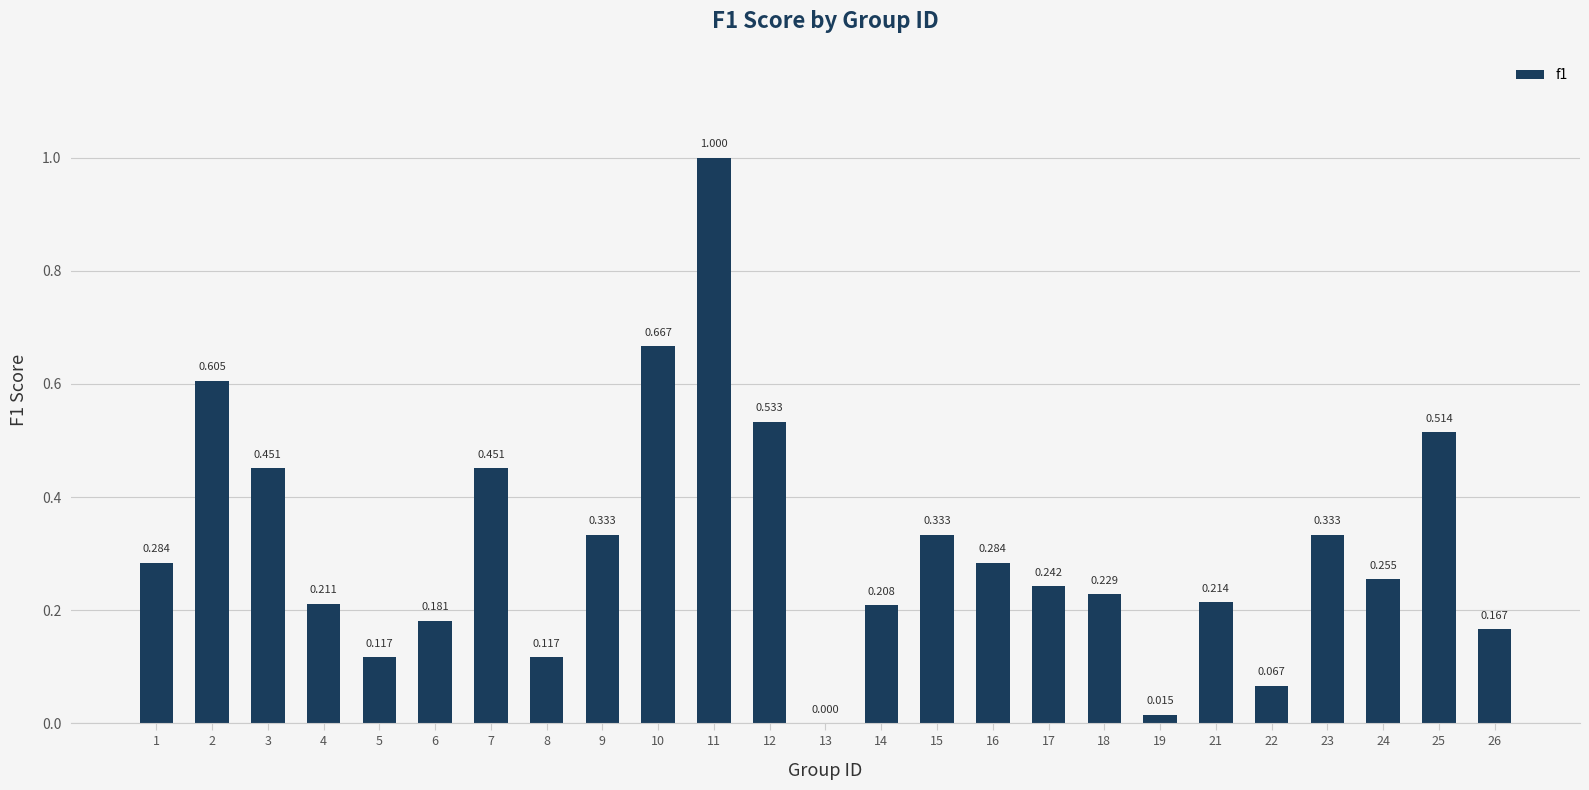

Reading right to left, transcribe all the data shown in this chart.

26=0.2	25=0.5	24=0.3	23=0.3	22=0.1	21=0.2	19=0.0	18=0.2	17=0.2	16=0.3	15=0.3	14=0.2	13=0.0	12=0.5	11=1.0	10=0.7	9=0.3	8=0.1	7=0.5	6=0.2	5=0.1	4=0.2	3=0.5	2=0.6	1=0.3